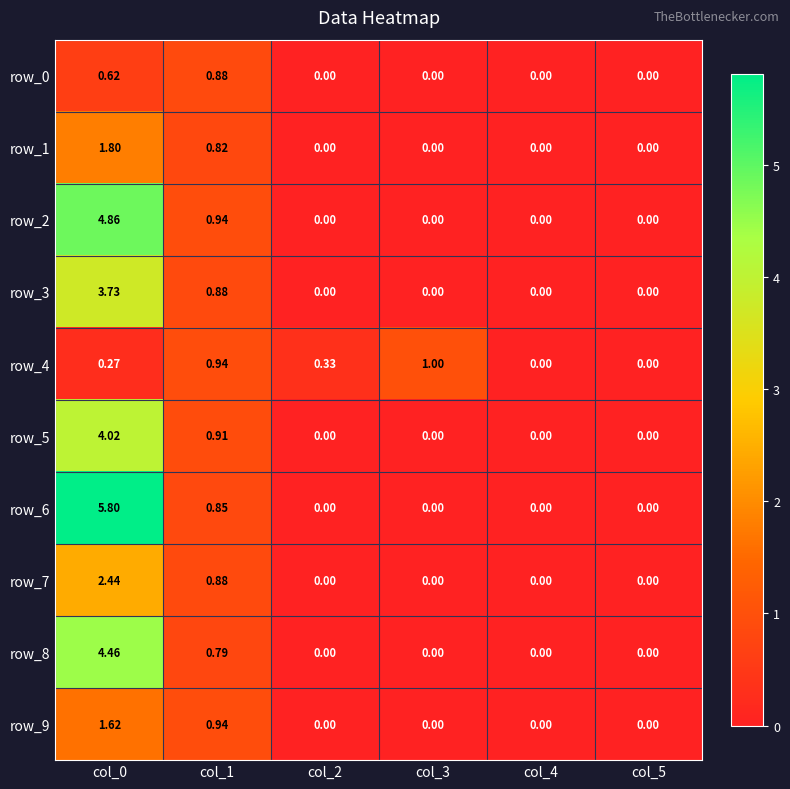

Reading left to right, what are all the values shown in this chart?

row_0: col_0=0.6	col_1=0.9	col_2=0.0	col_3=0.0	col_4=0.0	col_5=0.0
row_1: col_0=1.8	col_1=0.8	col_2=0.0	col_3=0.0	col_4=0.0	col_5=0.0
row_2: col_0=4.9	col_1=0.9	col_2=0.0	col_3=0.0	col_4=0.0	col_5=0.0
row_3: col_0=3.7	col_1=0.9	col_2=0.0	col_3=0.0	col_4=0.0	col_5=0.0
row_4: col_0=0.3	col_1=0.9	col_2=0.3	col_3=1.0	col_4=0.0	col_5=0.0
row_5: col_0=4.0	col_1=0.9	col_2=0.0	col_3=0.0	col_4=0.0	col_5=0.0
row_6: col_0=5.8	col_1=0.9	col_2=0.0	col_3=0.0	col_4=0.0	col_5=0.0
row_7: col_0=2.4	col_1=0.9	col_2=0.0	col_3=0.0	col_4=0.0	col_5=0.0
row_8: col_0=4.5	col_1=0.8	col_2=0.0	col_3=0.0	col_4=0.0	col_5=0.0
row_9: col_0=1.6	col_1=0.9	col_2=0.0	col_3=0.0	col_4=0.0	col_5=0.0